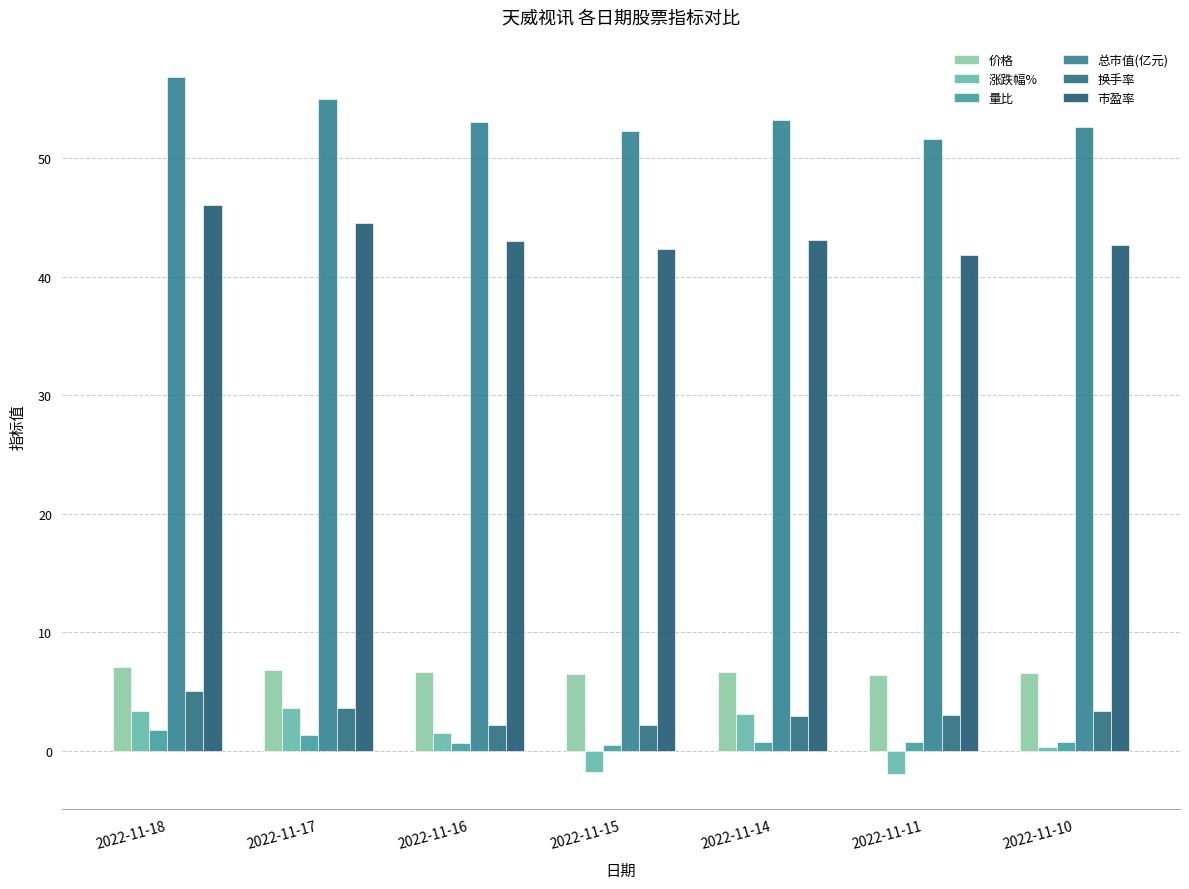

At which category is the sum across all series the highest?

2022-11-18